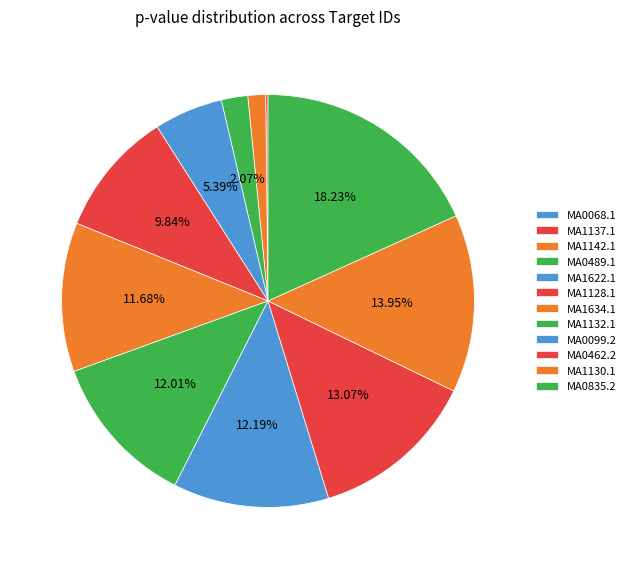

What is the total percentage of MA0462.2 and MA1142.1?

14.5%